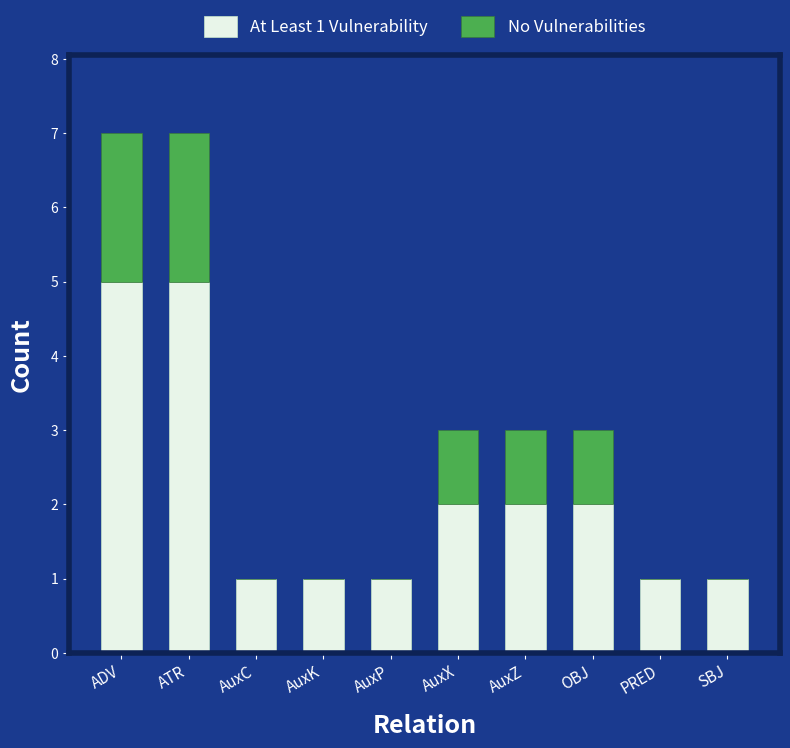

What is the total value across all series at AuxX?

3